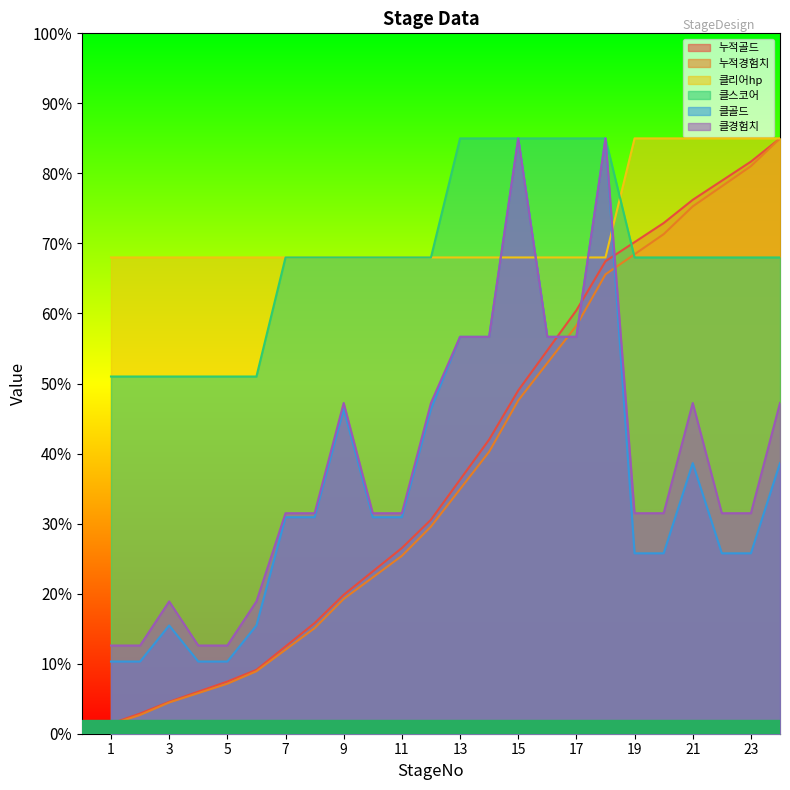

Which series has the largest total across all categories?

클리어hp